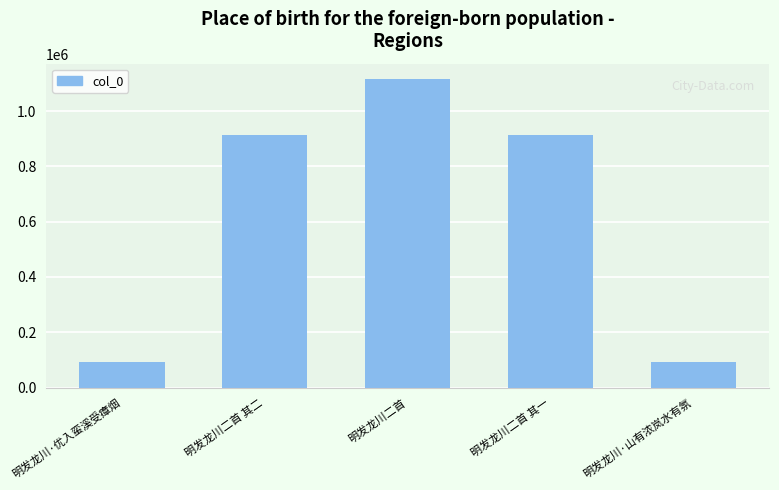

What position from the right is 明发龙川二首 其一?

2